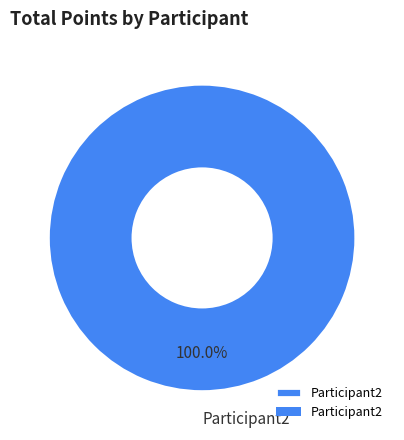

Rank the categories by value from highest to lowest.

Participant2